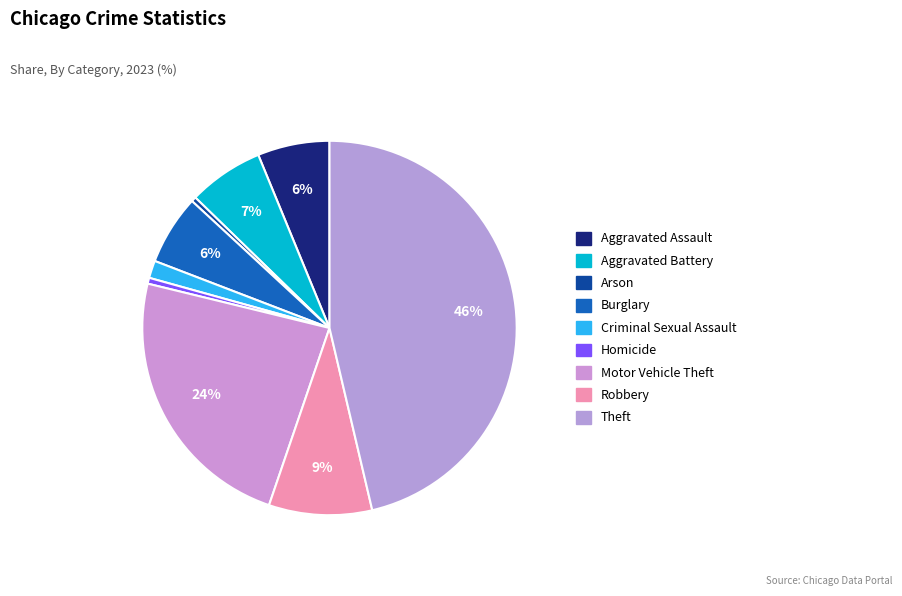

Does any single category account for the majority?

No